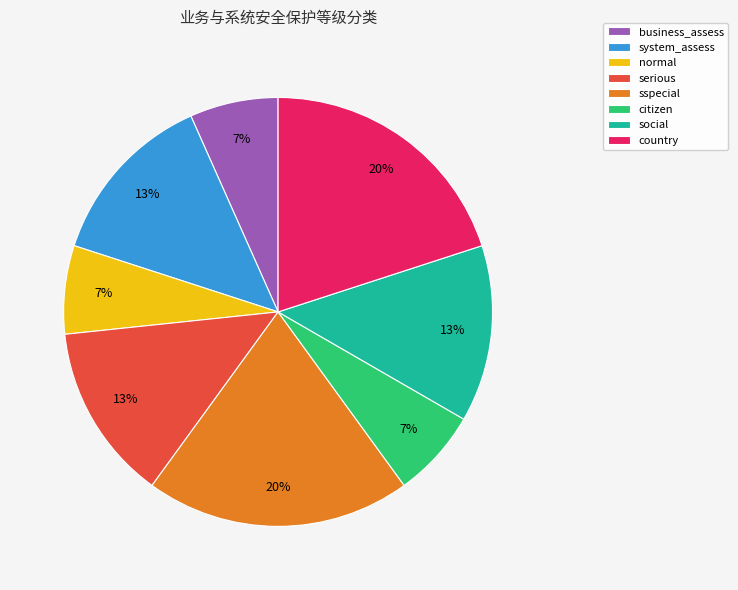

The social slice represents 13% of the pie. True or false?

True